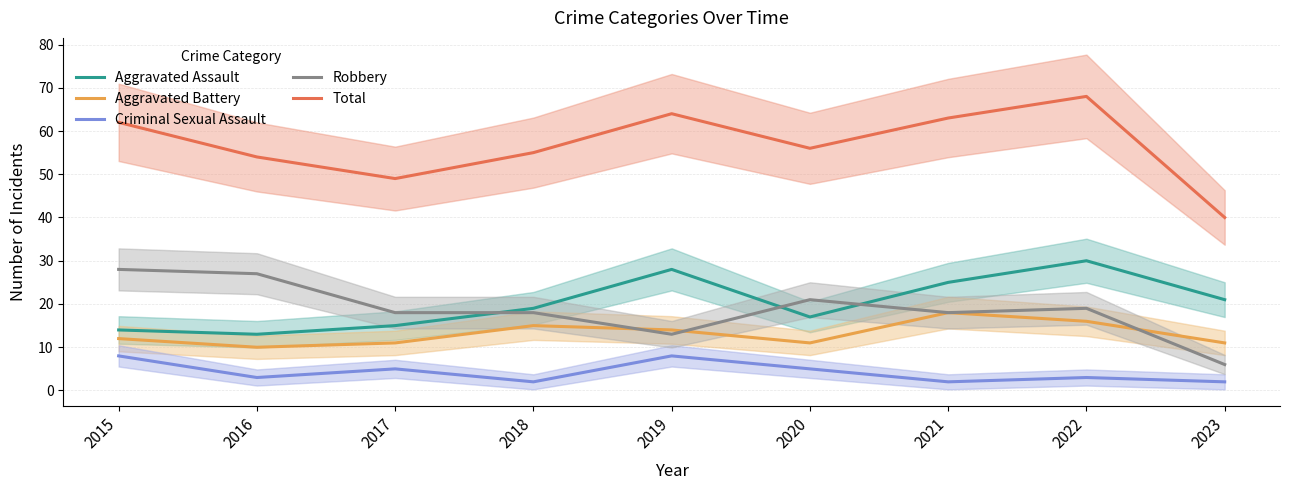

Reading right to left, extract all data points from this chart.

Aggravated Assault: 2023=21	2022=30	2021=25	2020=17	2019=28	2018=19	2017=15	2016=13	2015=14
Aggravated Battery: 2023=11	2022=16	2021=18	2020=11	2019=14	2018=15	2017=11	2016=10	2015=12
Criminal Sexual Assault: 2023=2	2022=3	2021=2	2020=5	2019=8	2018=2	2017=5	2016=3	2015=8
Robbery: 2023=6	2022=19	2021=18	2020=21	2019=13	2018=18	2017=18	2016=27	2015=28
Total: 2023=40	2022=68	2021=63	2020=56	2019=64	2018=55	2017=49	2016=54	2015=62